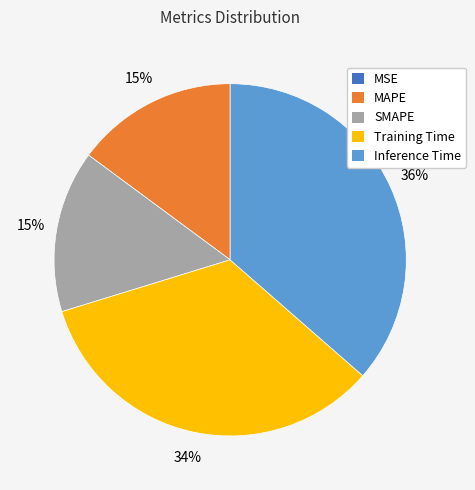

What is the largest slice in the pie chart?

Inference Time